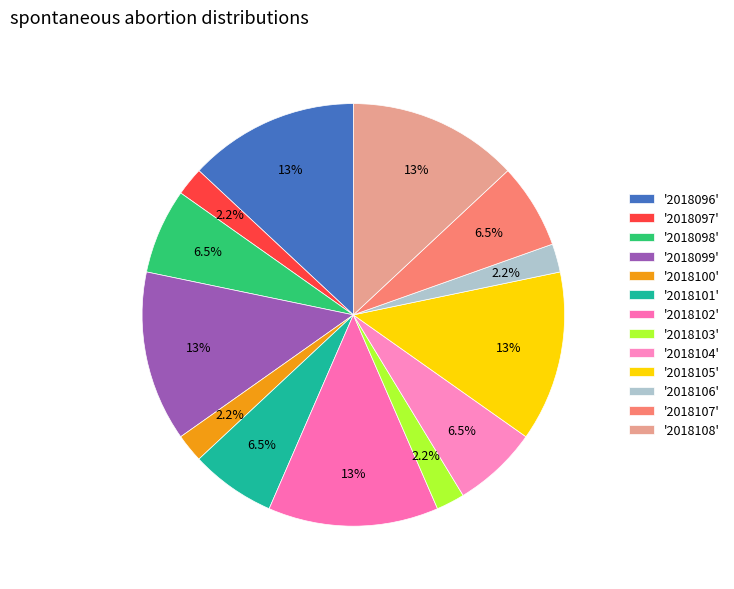

Count the number of slices in the pie.

13